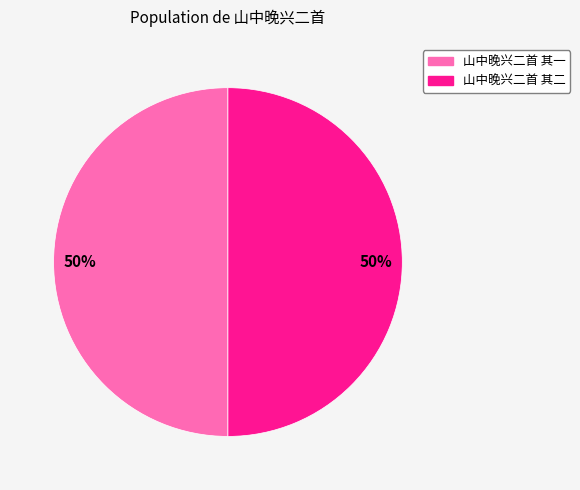

Is it true that 山中晚兴二首 其一 is 39% of the pie?

False